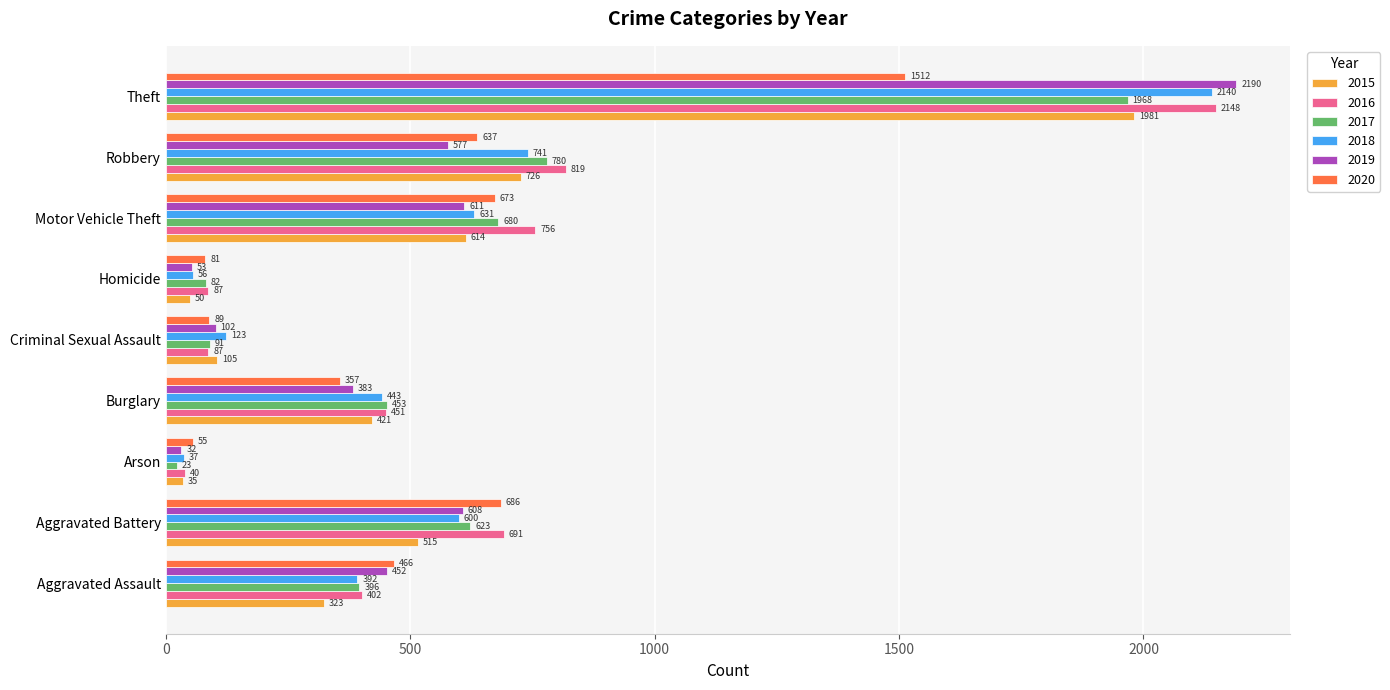

What is the sum of the 2019 values at Homicide and Aggravated Assault?

505